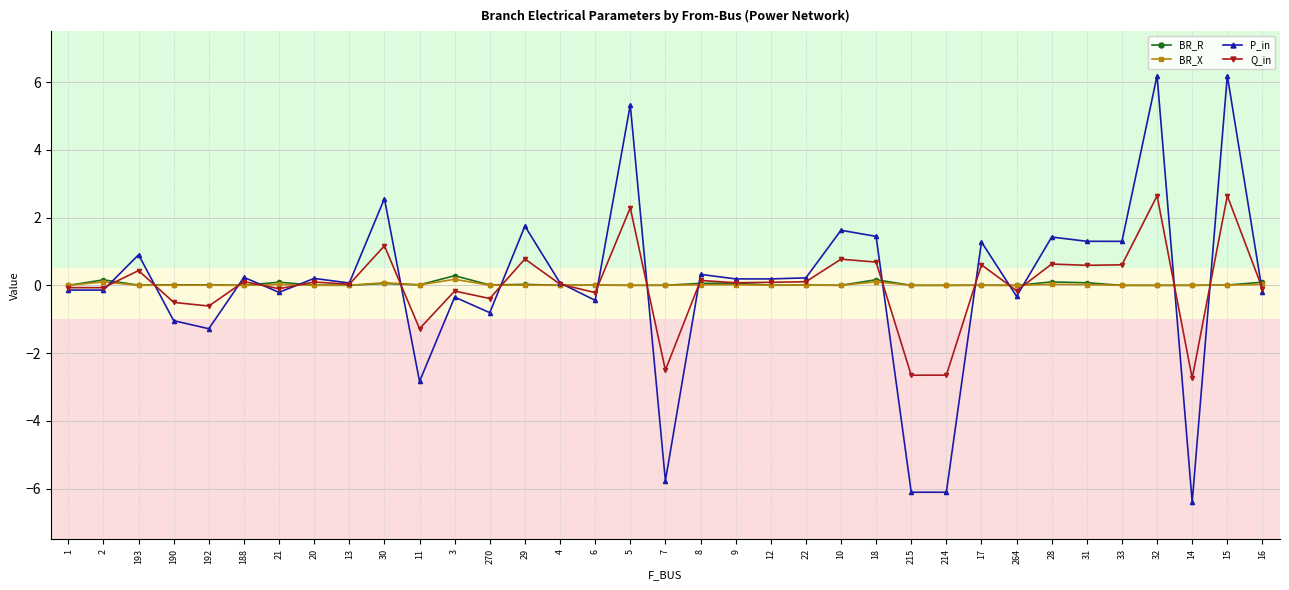

True or false: P_in has a value of 0.9 at 193.

True